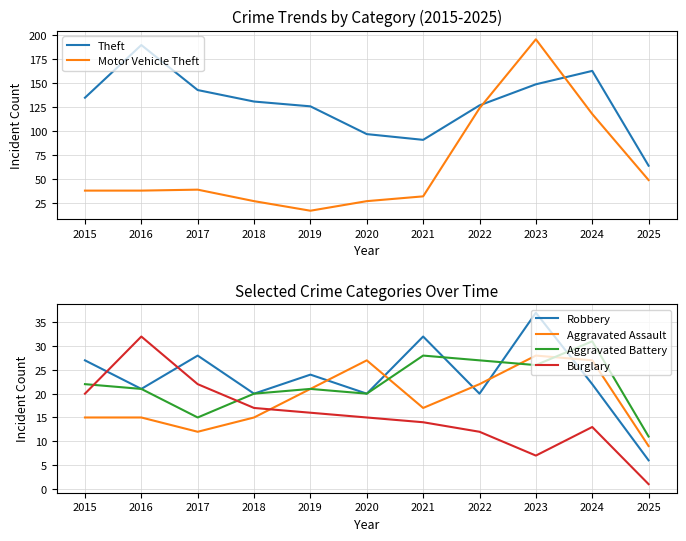

How many intersections are there between Aggravated Assault and Burglary?

1